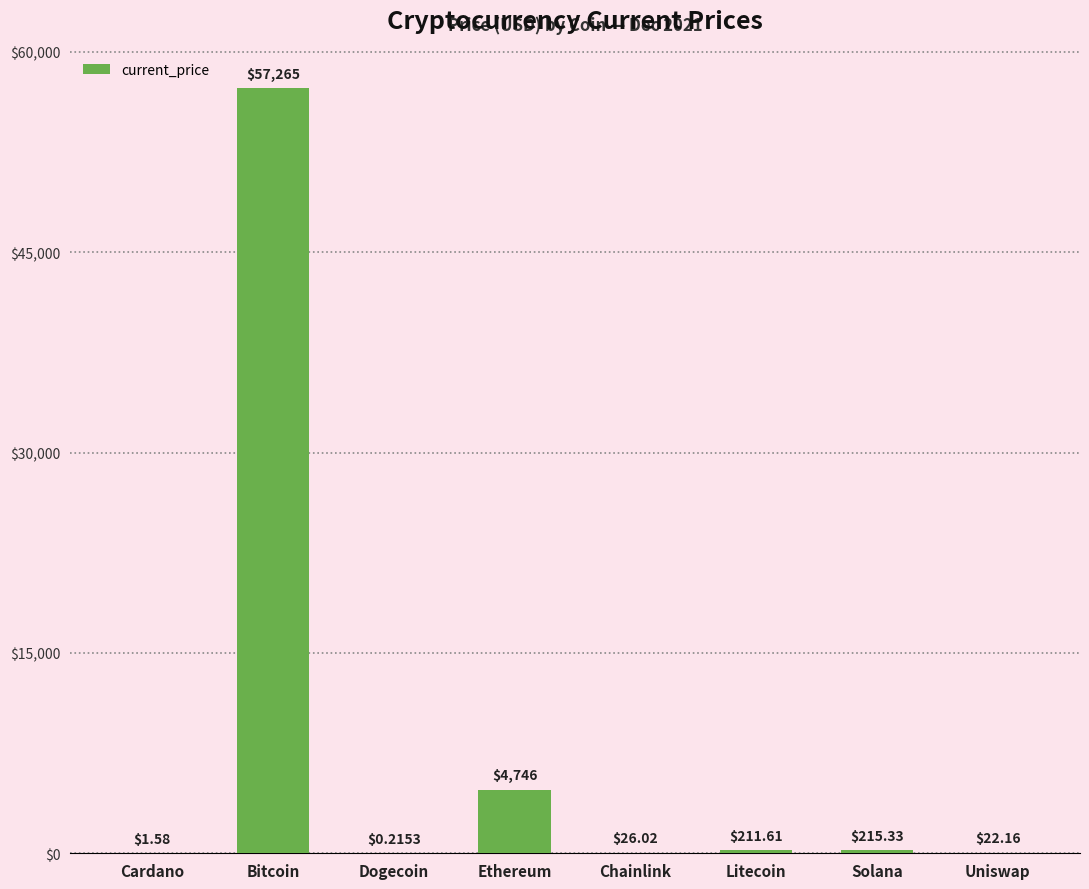

Which category has the highest value across all series?

Bitcoin